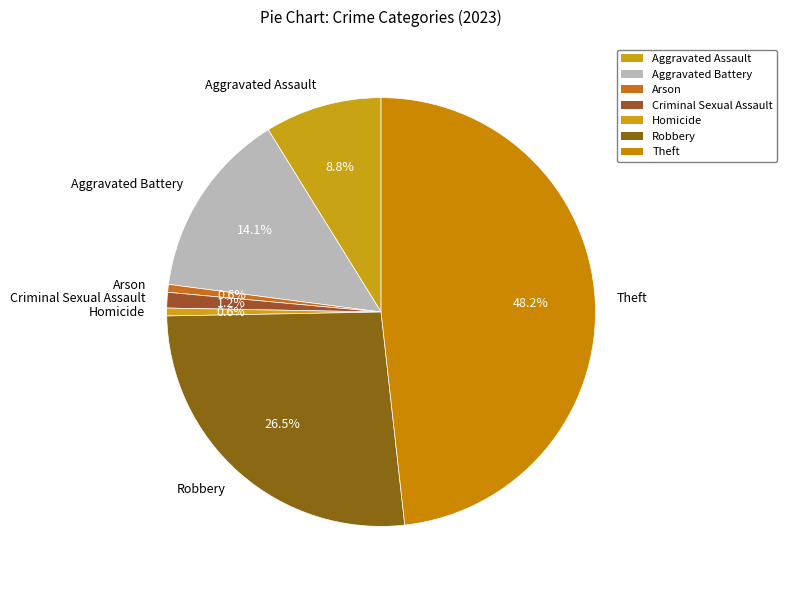

The Homicide slice represents 1% of the pie. True or false?

True